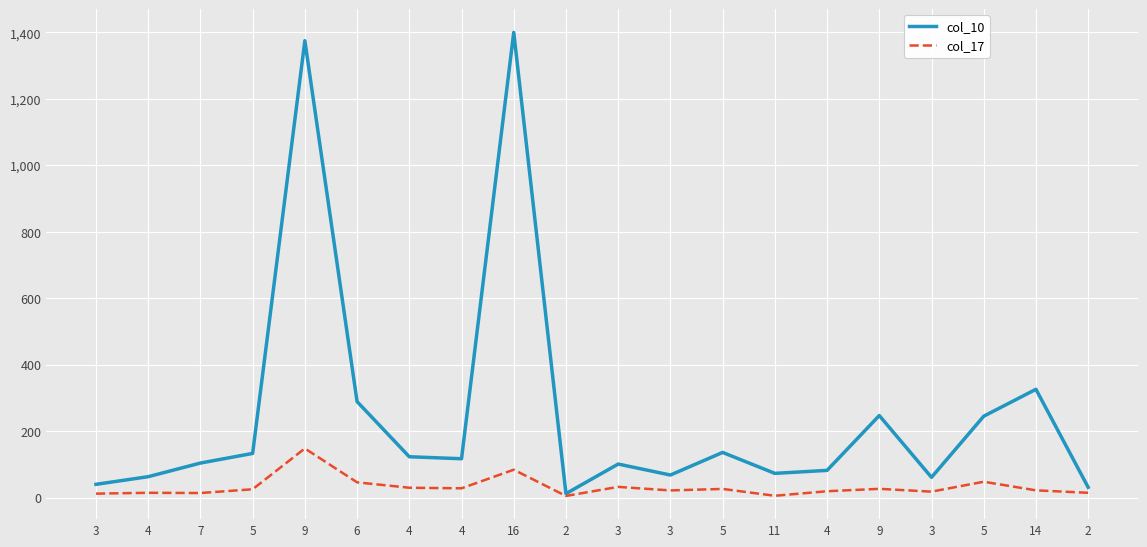

In col_17, how many points are lower than both neighbors (excluding endpoints)?

6